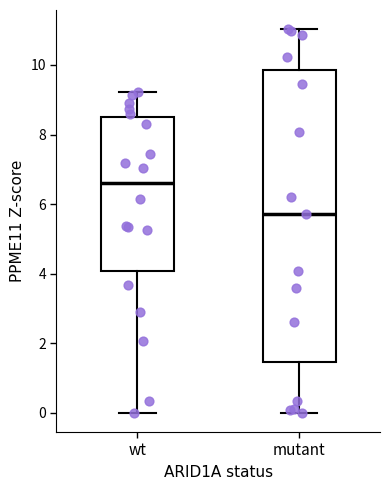

Which box is the tallest, from its lower edge to its upper edge?

mutant